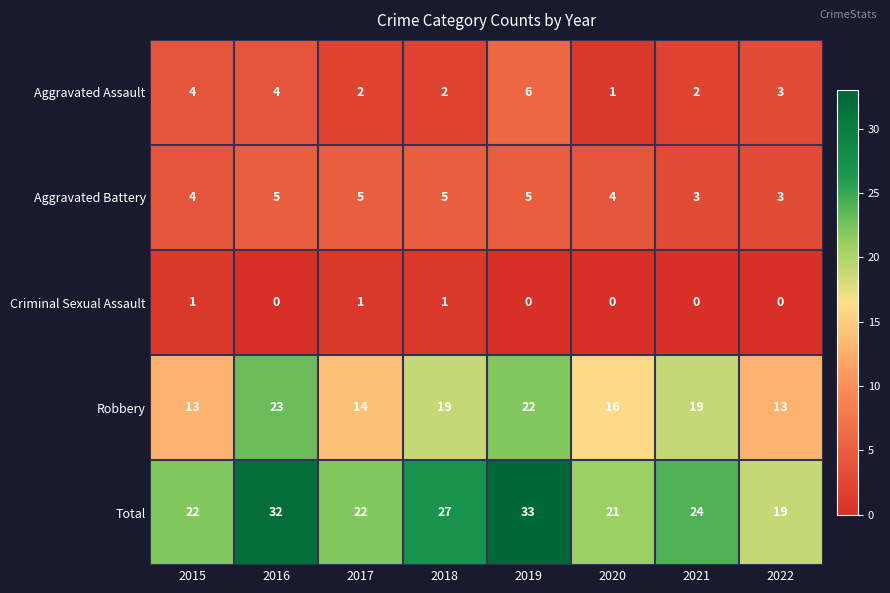

What is the approximate value of Aggravated Assault at 2015?

4